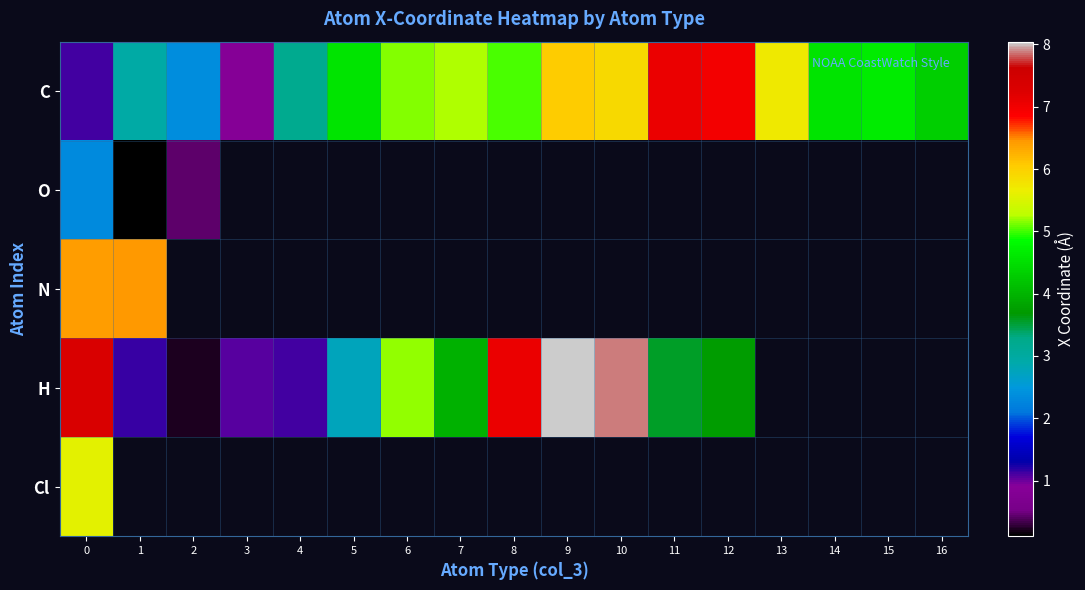

How many distinct data groups are displayed?

5